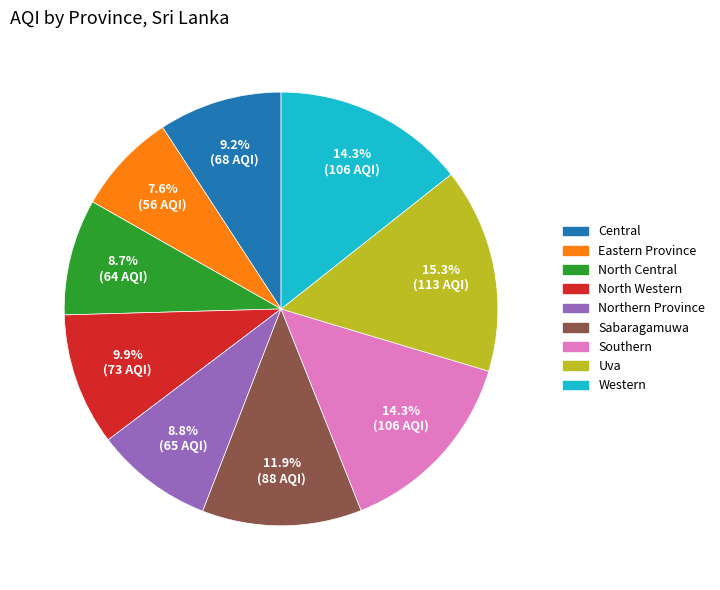

What is the ratio of the value at Northern Province to the value at Uva?

0.6